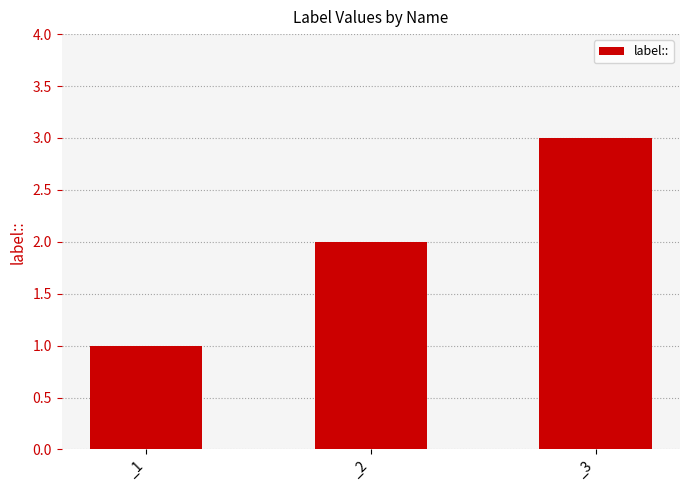

The chart shows a value of 1 at _1. True or false?

True